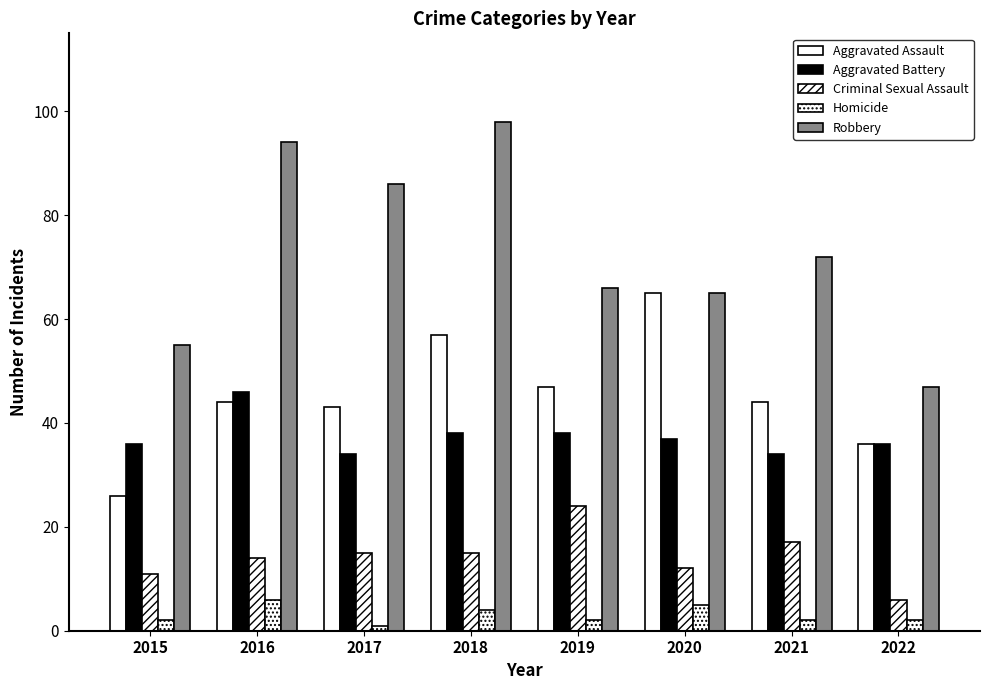

The Homicide series shows 2 at 2015. True or false?

True